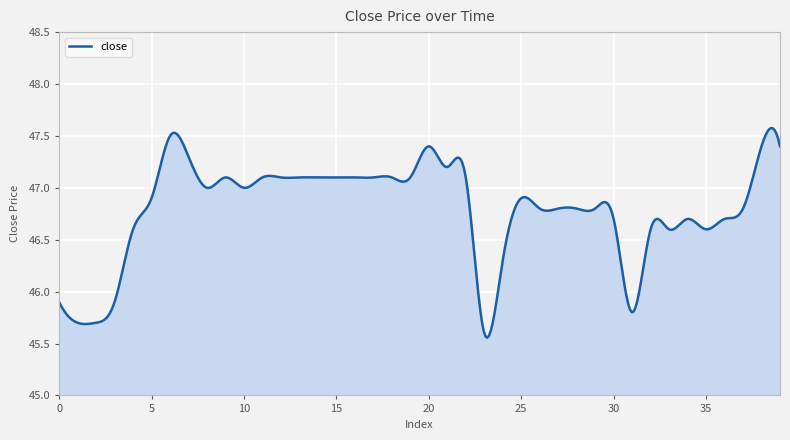

What is the difference between the maximum and minimum values?

2.0